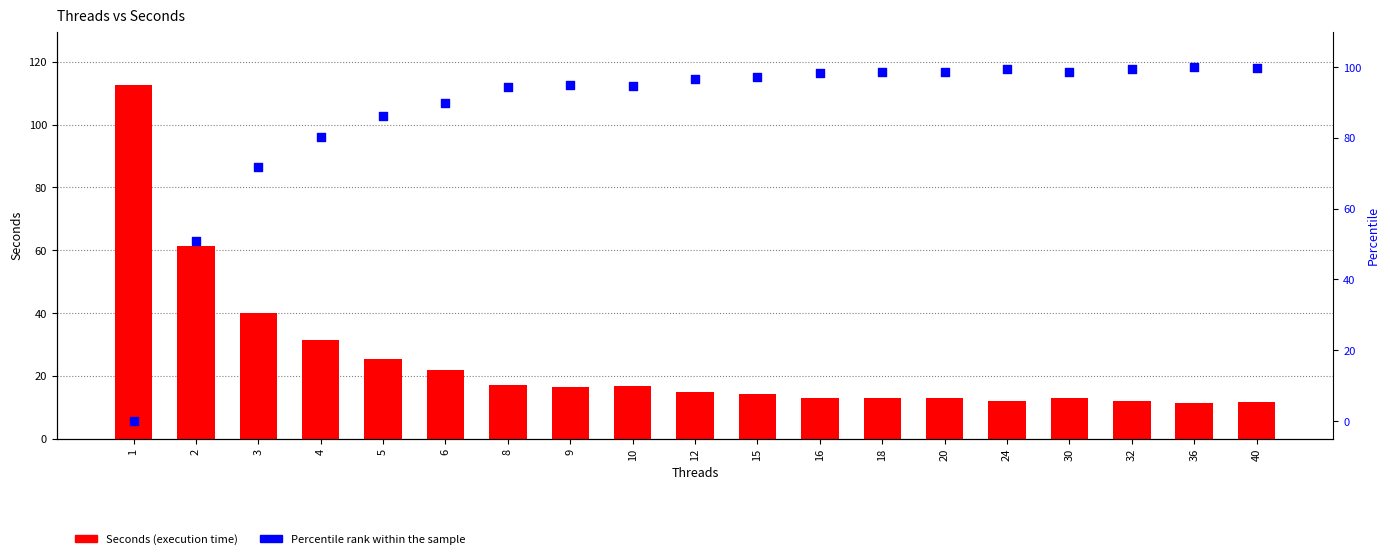

Which series reaches the minimum Y coordinate?

Percentile rank within the sample